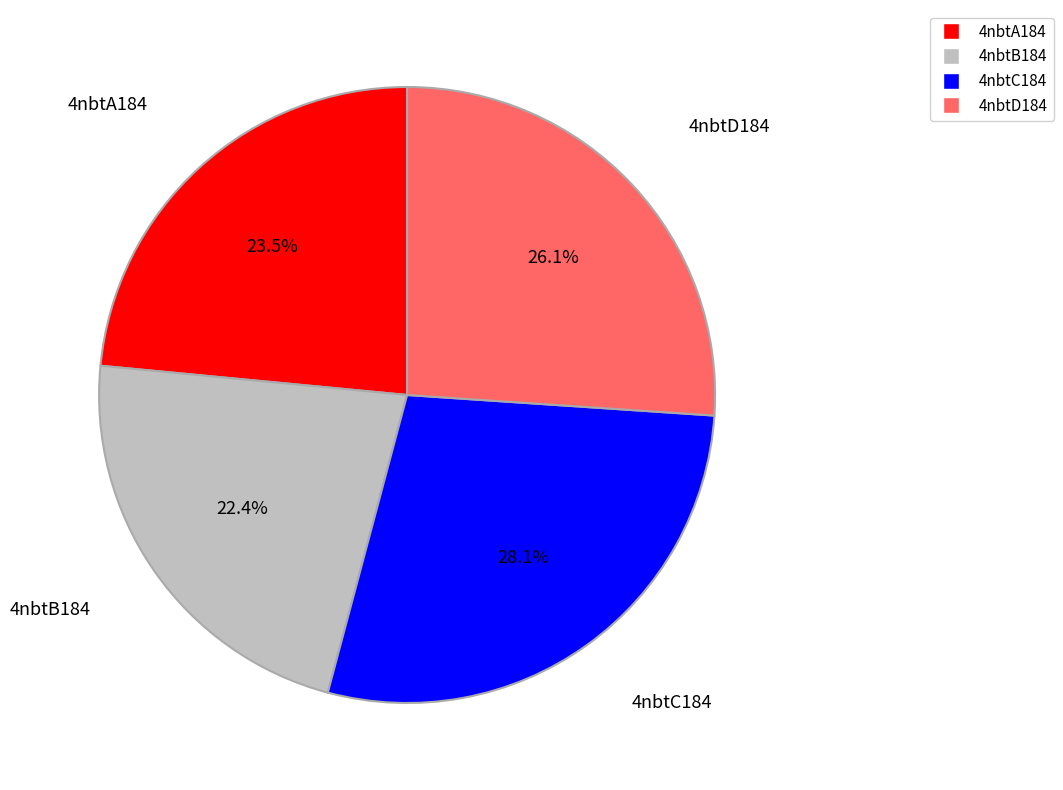

What percentage is the 4nbtC184 slice, to the nearest percent?

28%